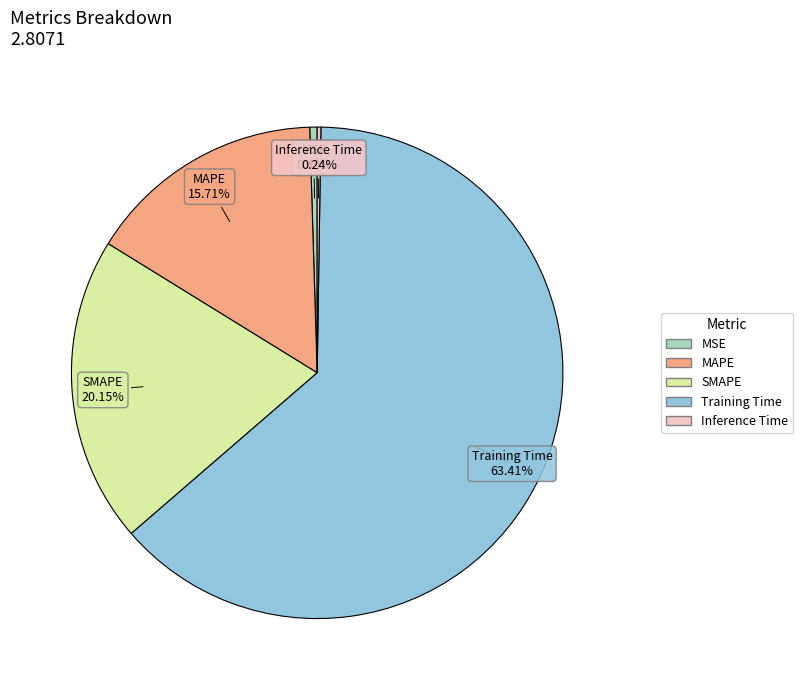

To the nearest percent, what portion does Training Time represent?

63%